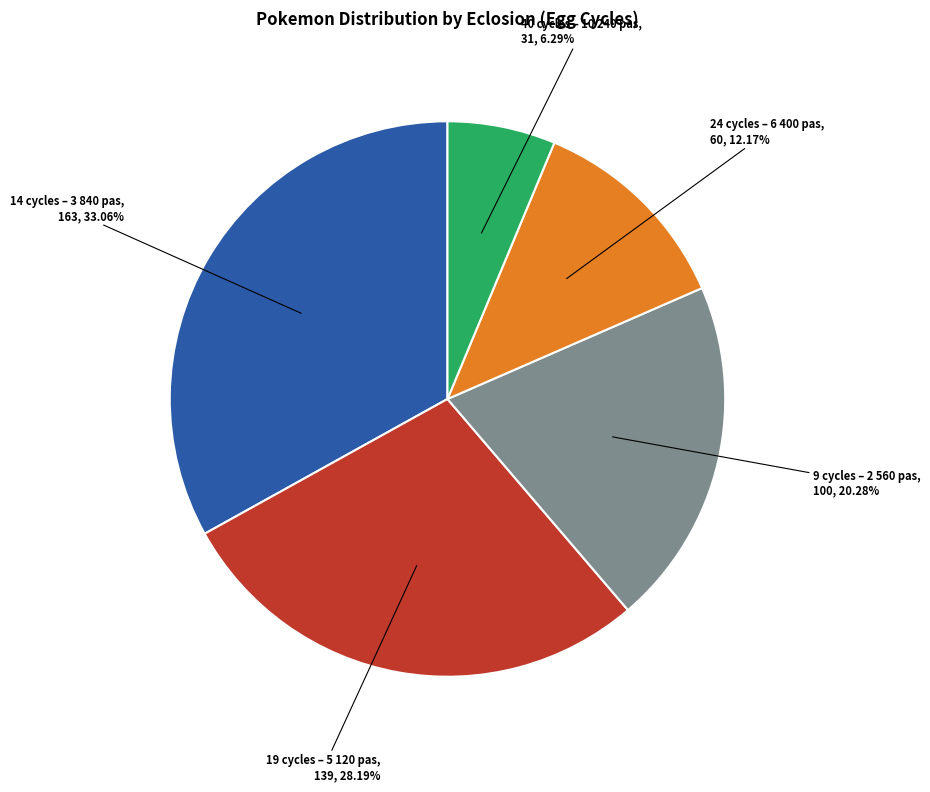

Does any single category account for the majority?

No